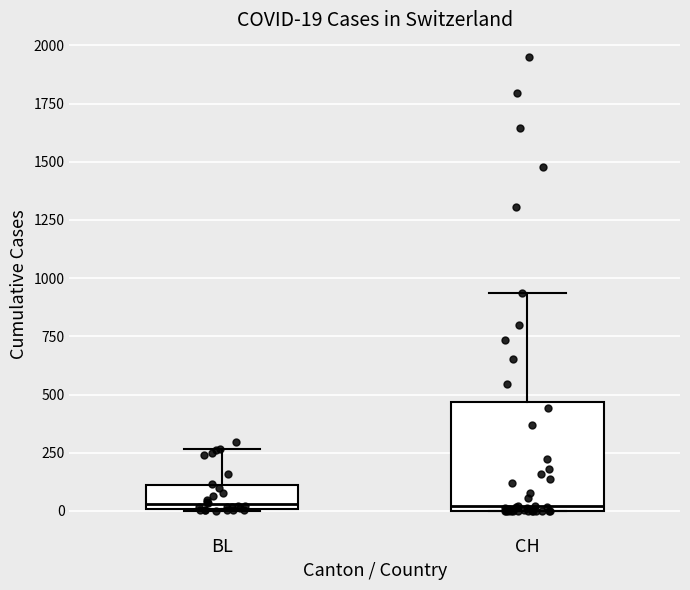

Which box is the tallest, from its lower edge to its upper edge?

CH